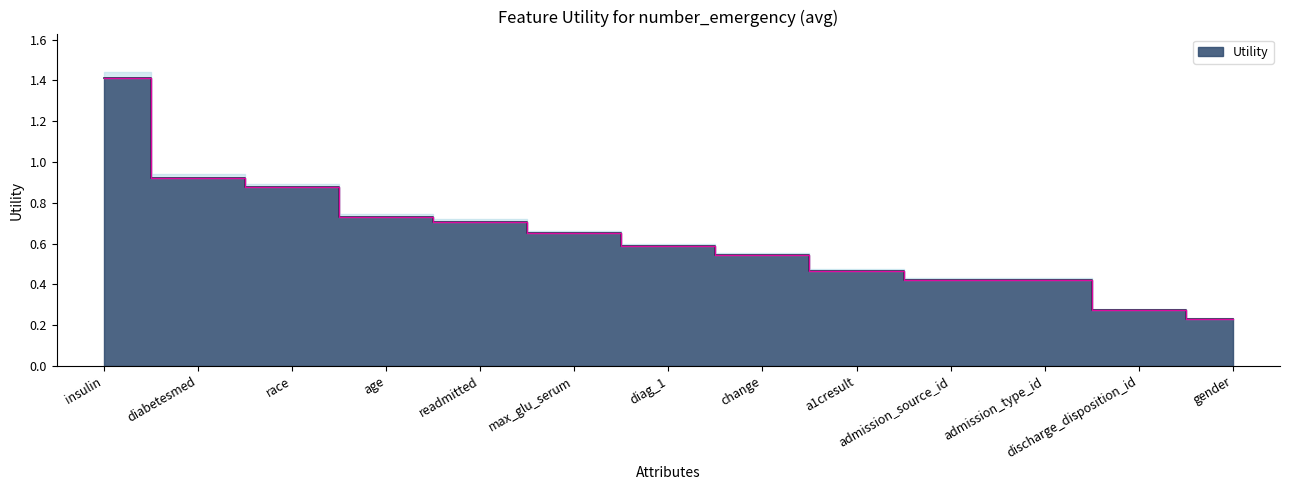

Reading left to right, transcribe all the data shown in this chart.

1.4	0.9	0.9	0.7	0.7	0.6	0.6	0.5	0.5	0.4	0.4	0.3	0.2